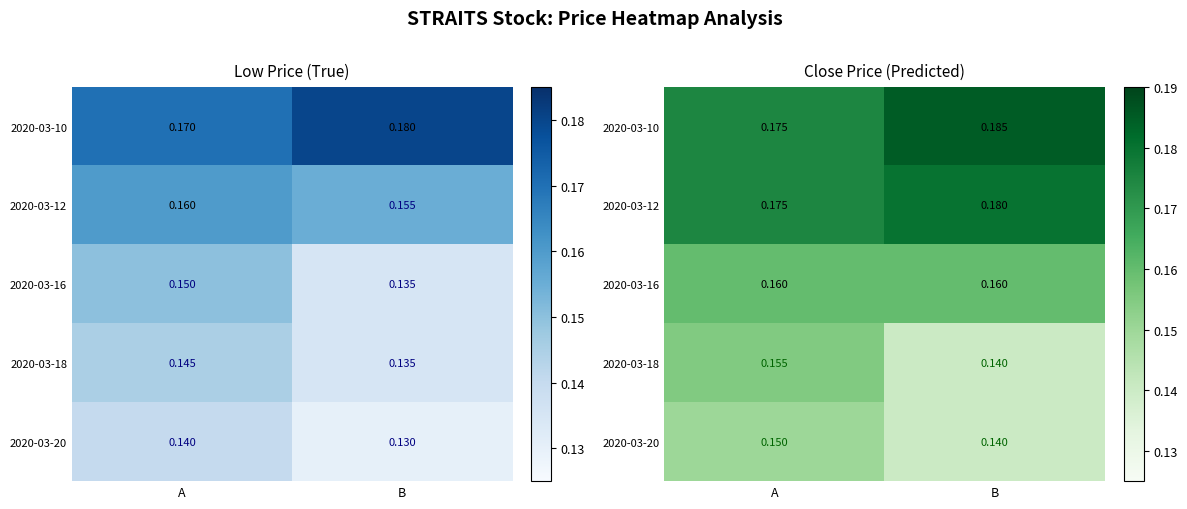

What is the average value of the 2020-03-16 series?

0.2